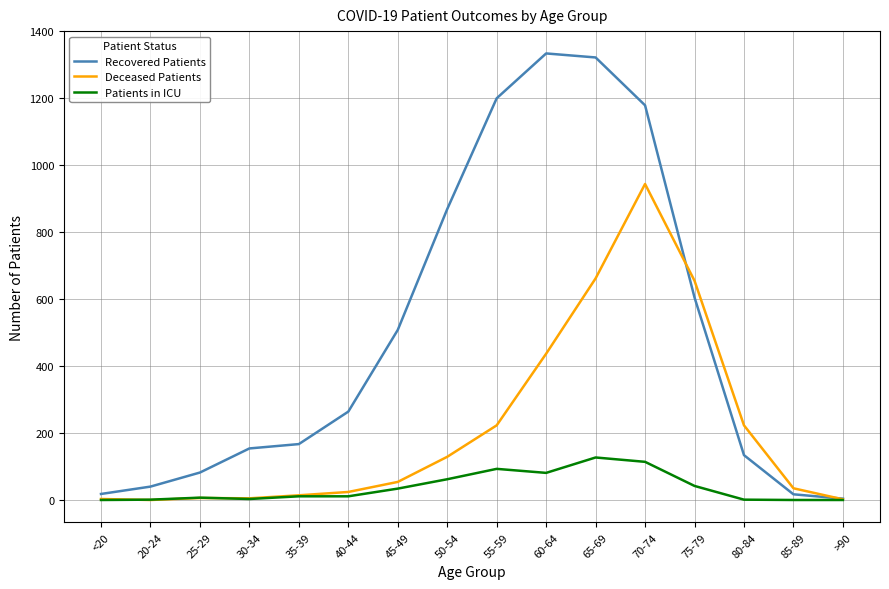

Which series changed the most between <20 and 70-74?

Recovered Patients